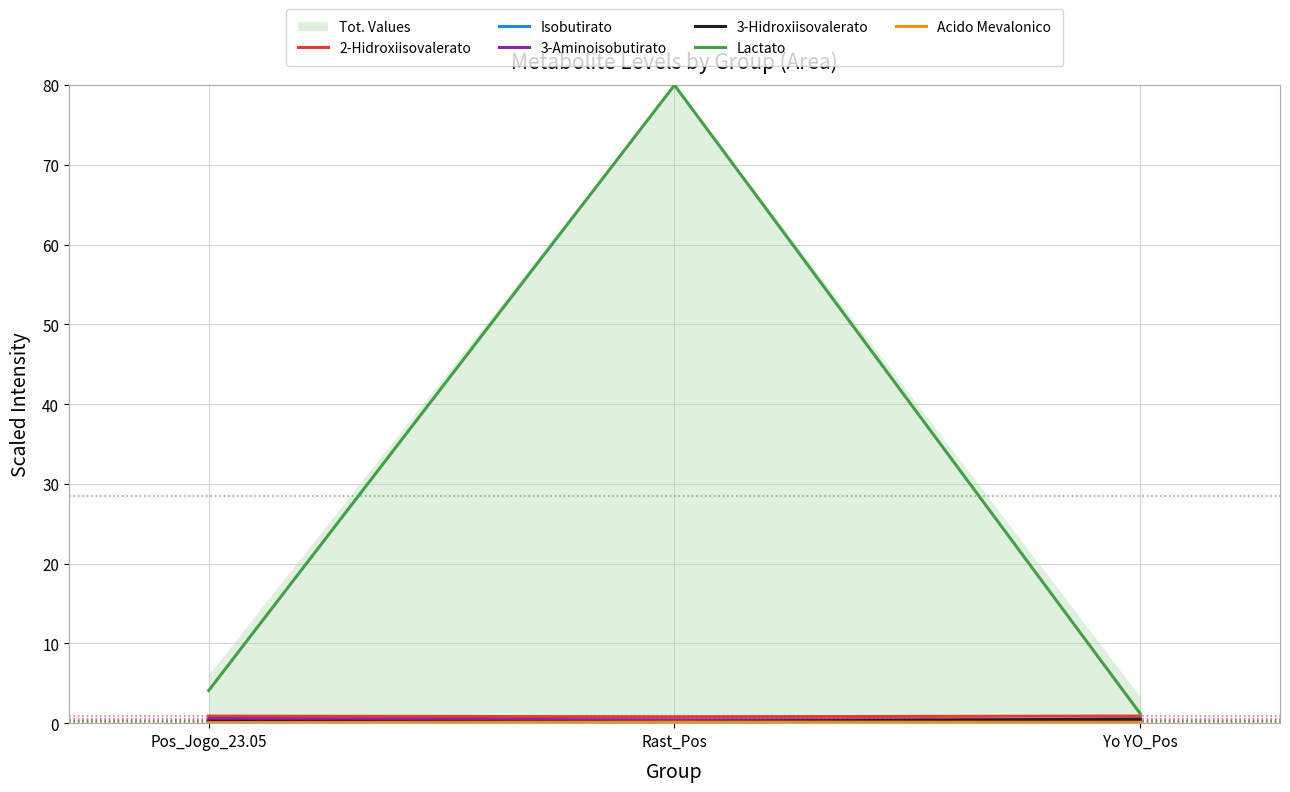

What is the label of the 2nd point from the left?

Rast_Pos